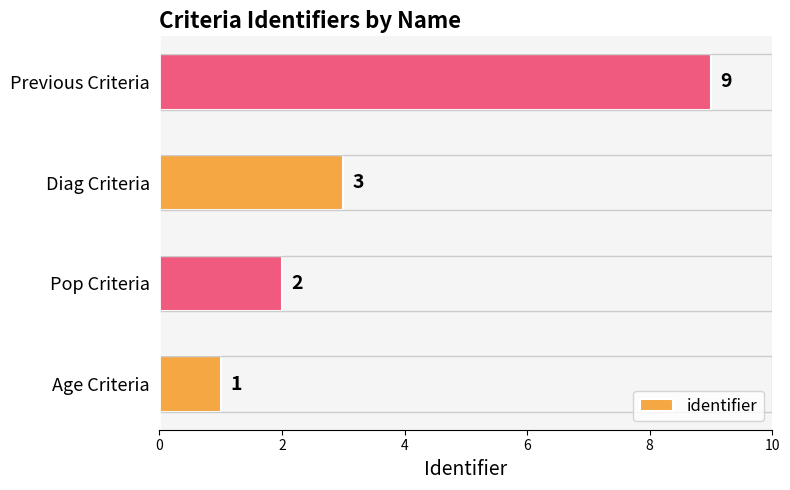

True or false: the data shows 2 at Pop Criteria.

True